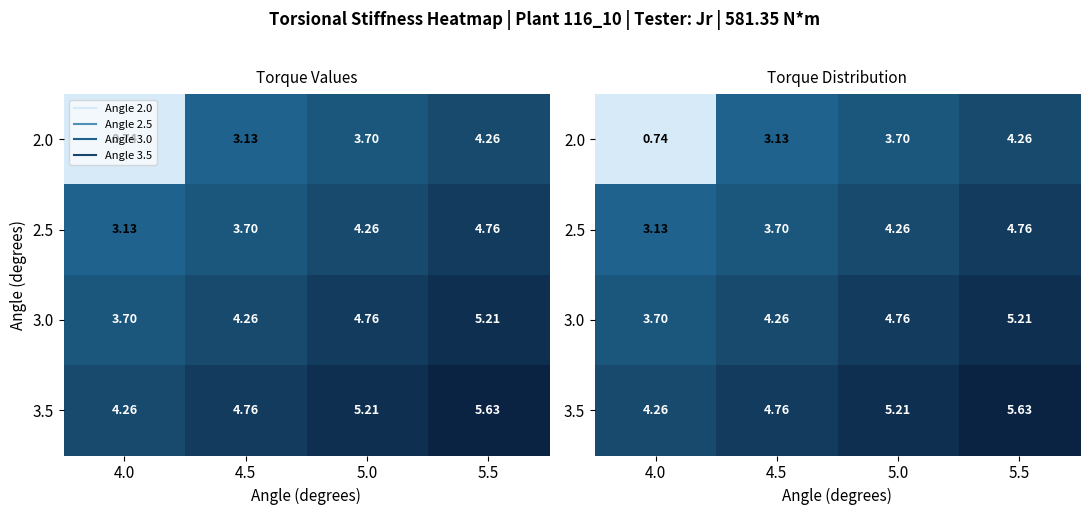

Which has a higher value, 4.0 or 4.5?

4.5